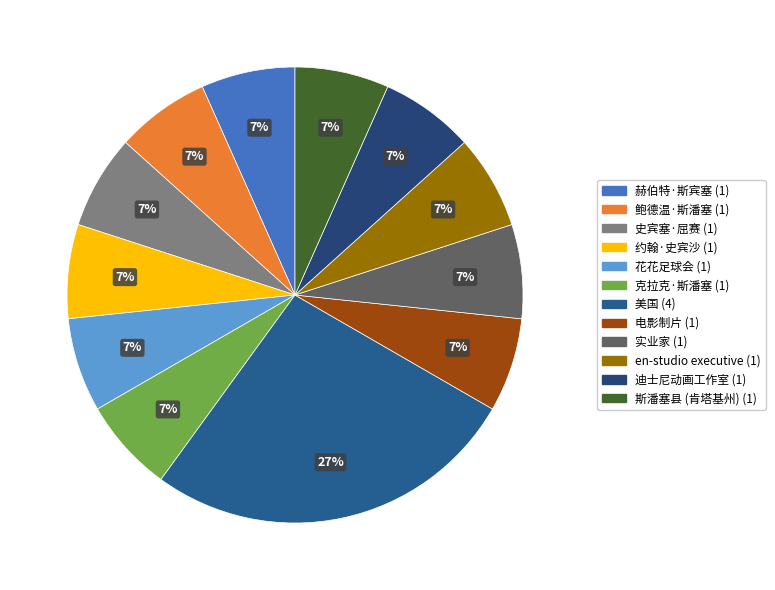

How many slices are in this pie chart?

12